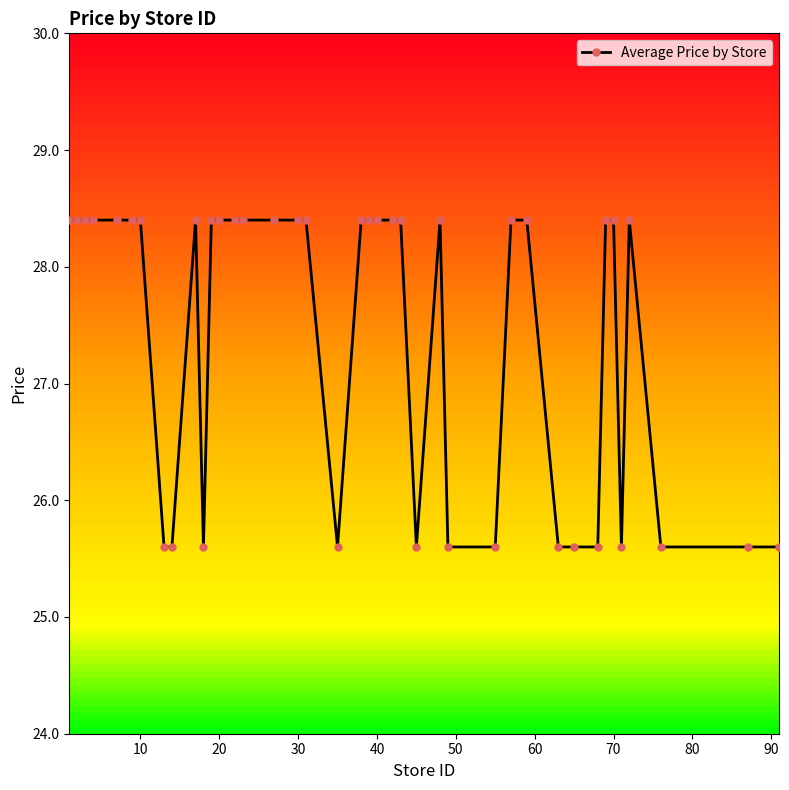

What is the difference between the maximum and minimum values?

2.8